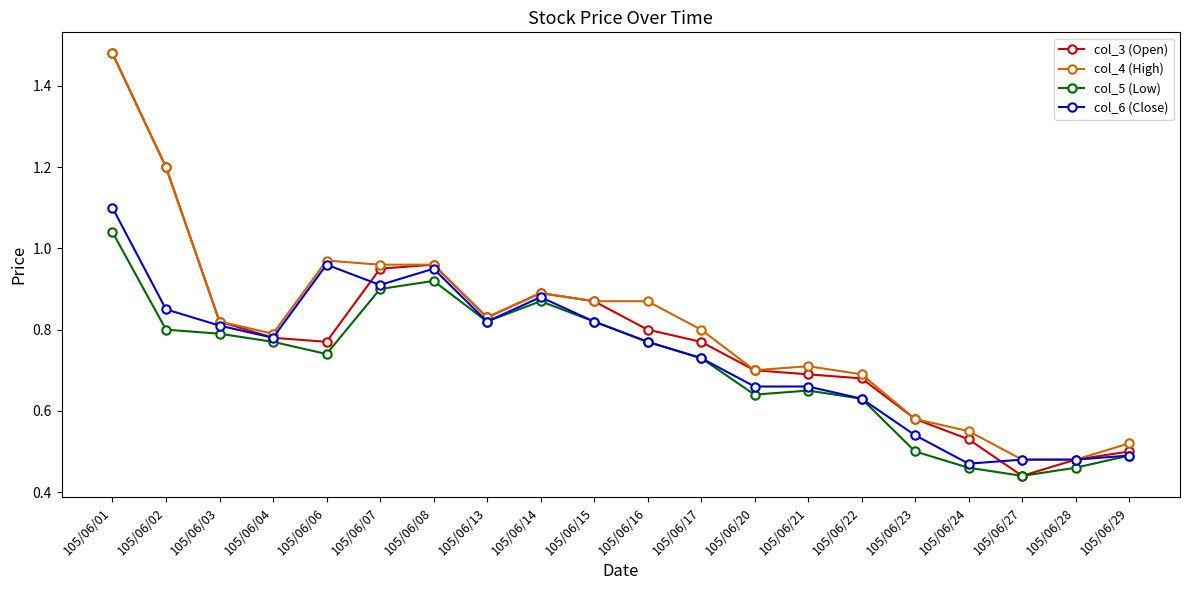

What is the total value across all series at 105/06/21?

2.7